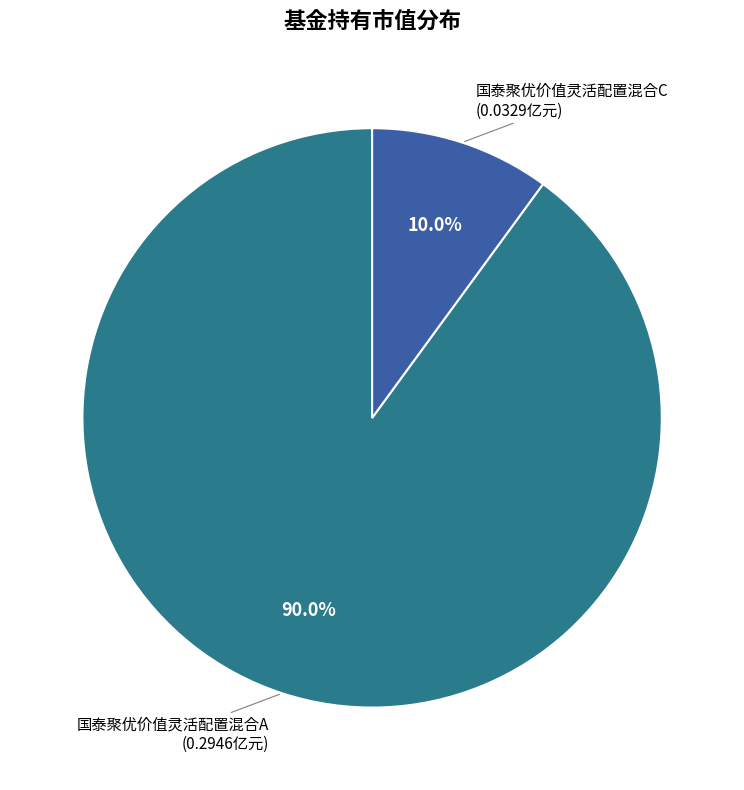

Which category has the smallest portion of the pie?

国泰聚优价值灵活配置混合C